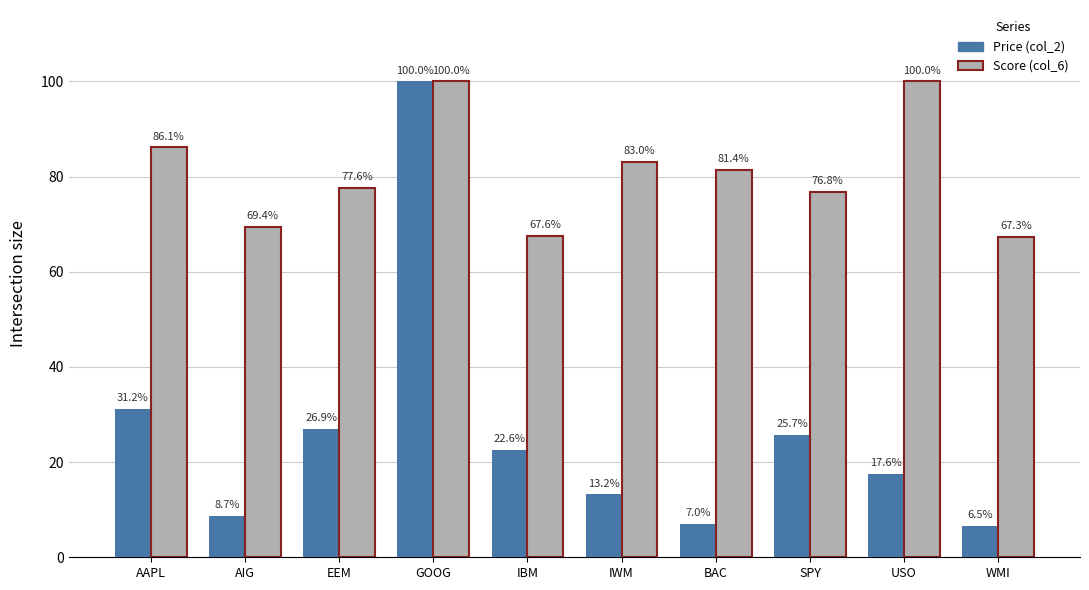

The Price (col_2) series shows 2.7 at WMI. True or false?

False